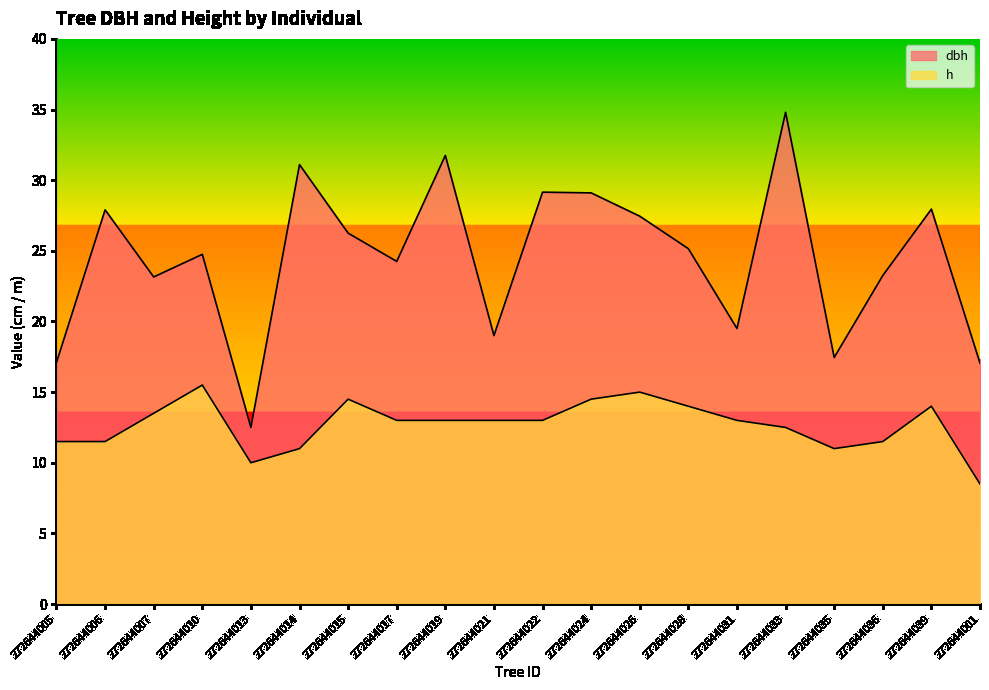

At how many categories does at least one series exceed 27?

8